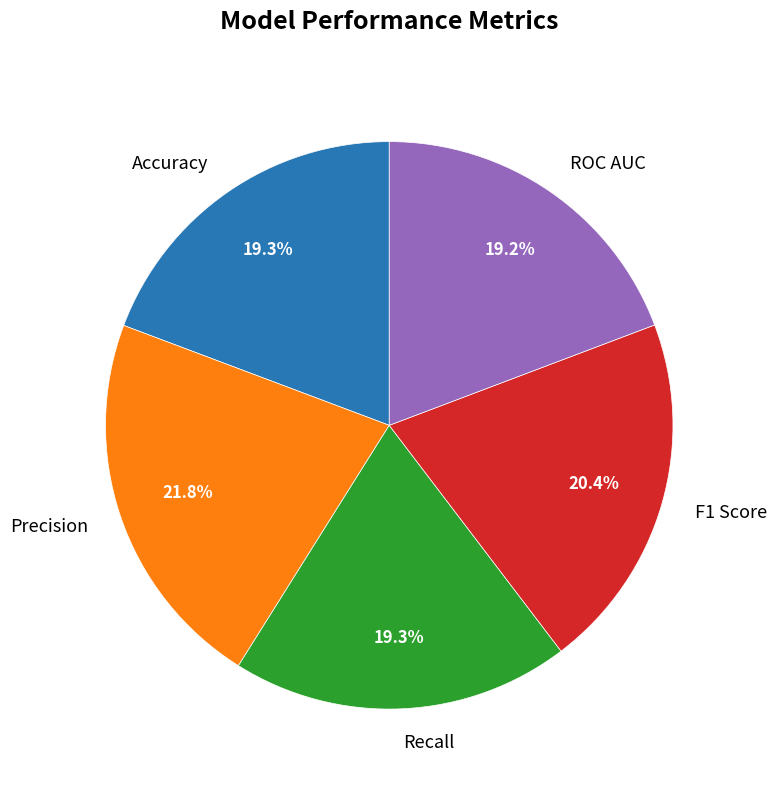

True or false: Accuracy accounts for 11% of the total.

False